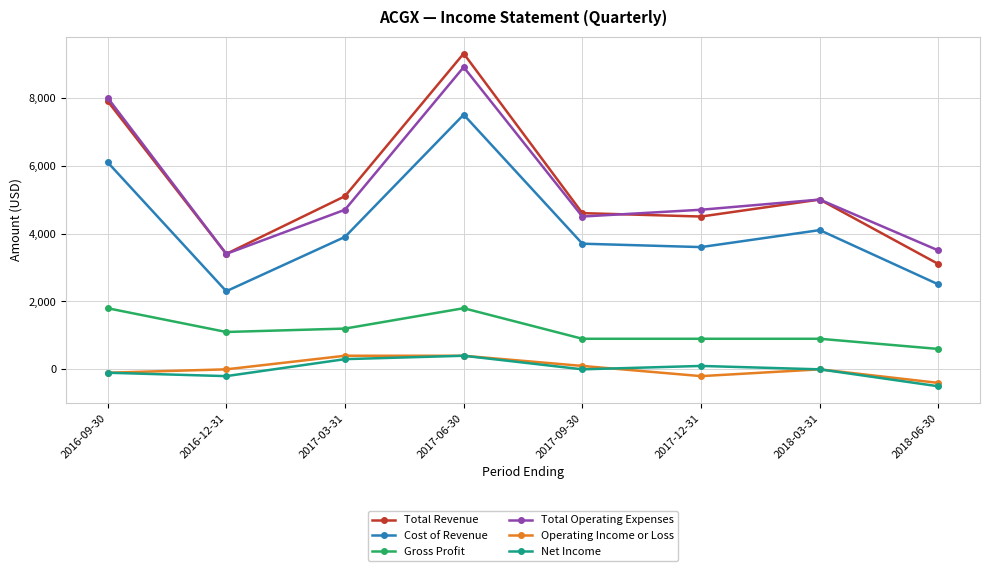

What is the sum of all Cost of Revenue values?

33700